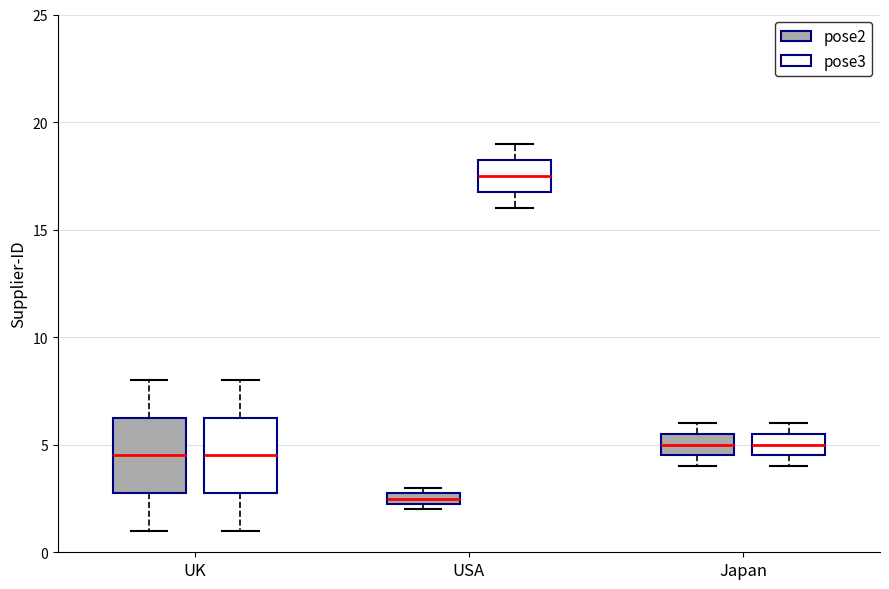

Which box has the highest median line?

USA (pose3)